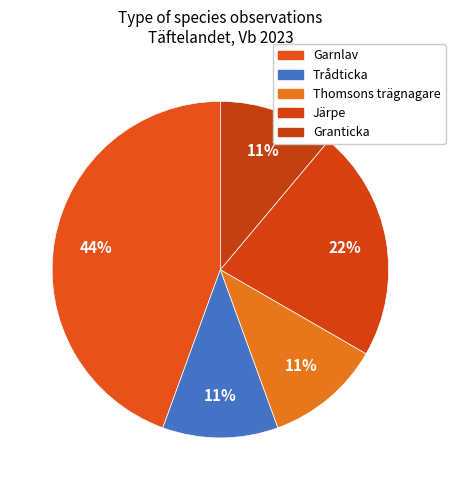

How many slices are in this pie chart?

5